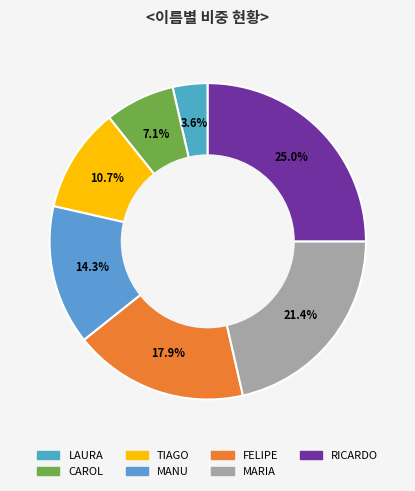

To the nearest percent, what is the average slice percentage?

14%